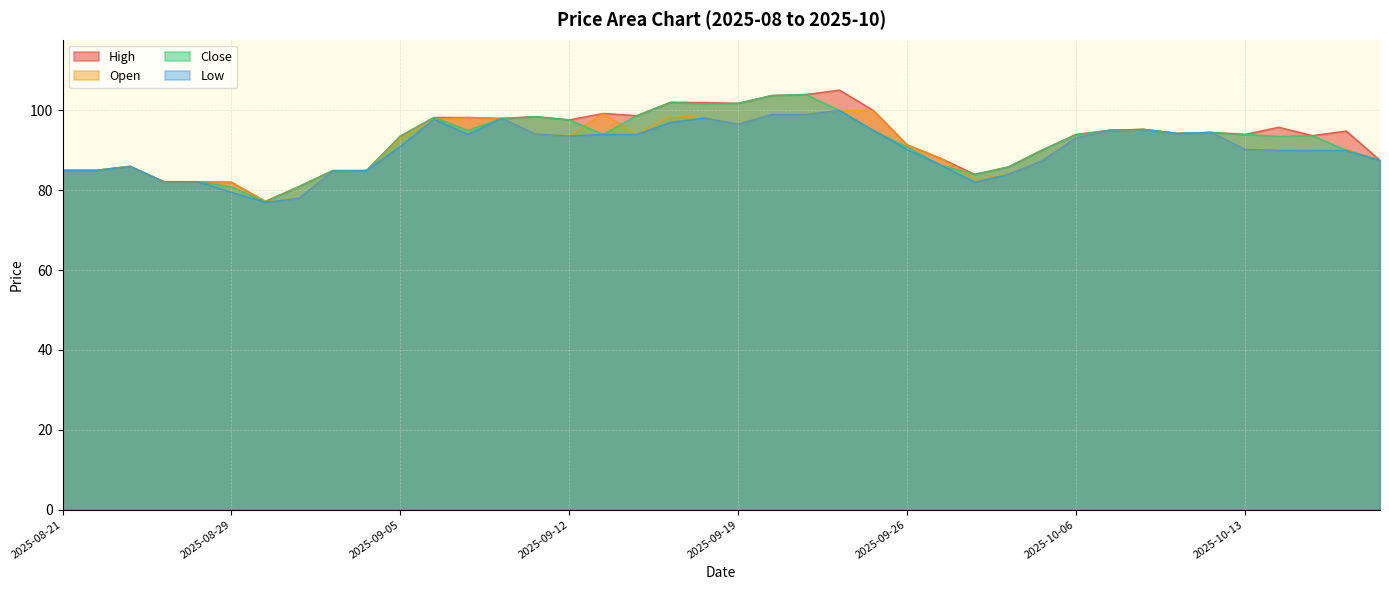

How many interior local peaks does the Close series have?

8